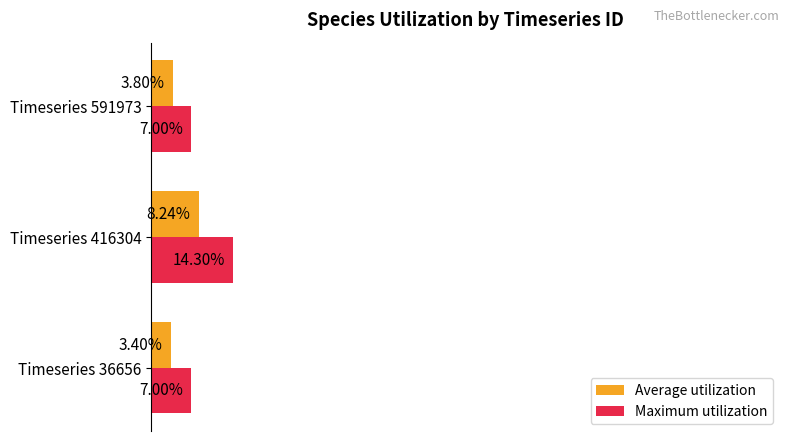

Which series changed the most between Timeseries 36656 and Timeseries 591973?

Average utilization